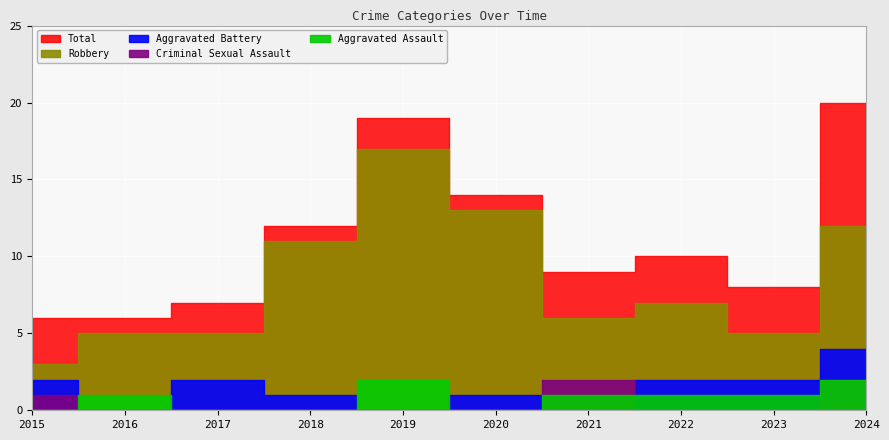

Where is the first local minimum for Robbery?

2021